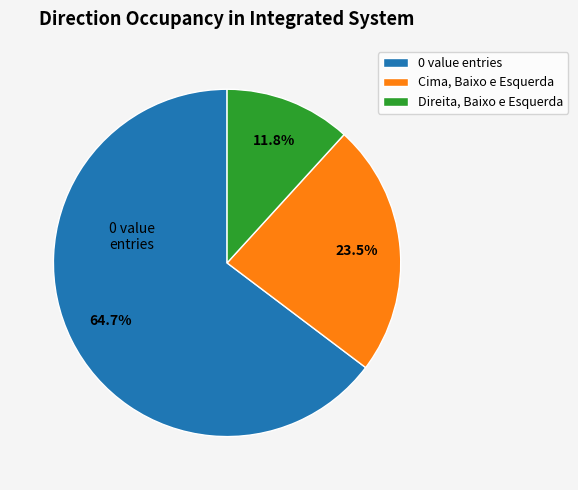

Which slice represents more than half of the pie?

0 value entries